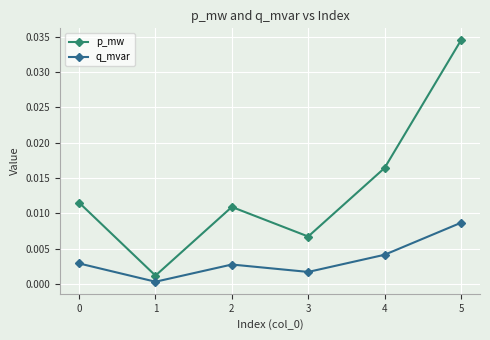

How many interior local valleys does the p_mw series have?

2